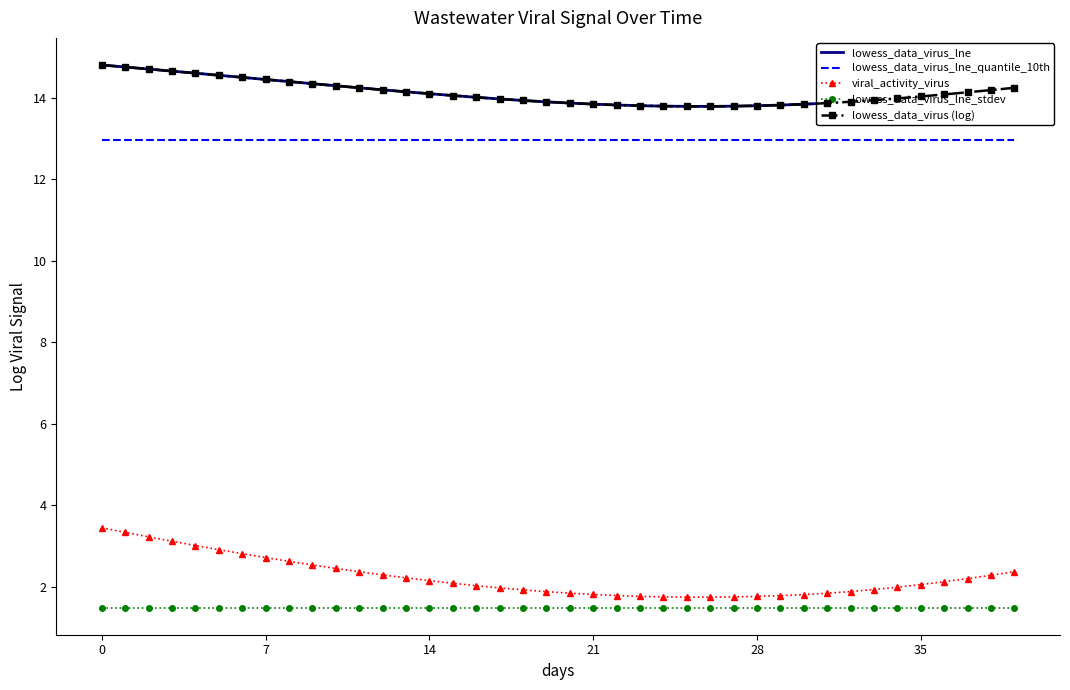

Is this an area chart (filled region under the line)?

No